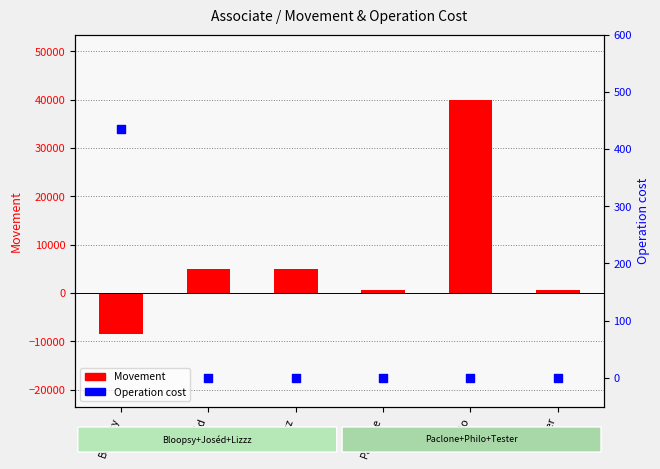

At which category is the sum across all series the highest?

Philo